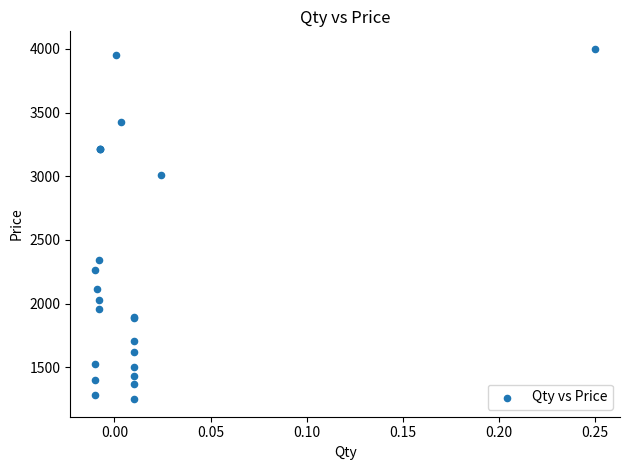

What Y value in the scatter plot is closest to 2625?

2340.0